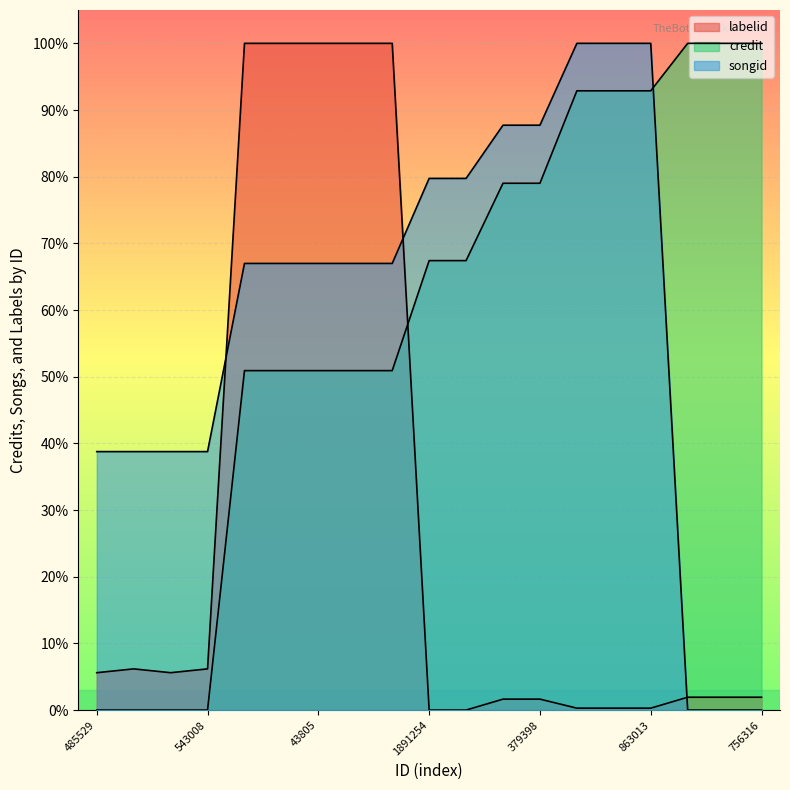

What is the label of the 12th point from the left?

379405